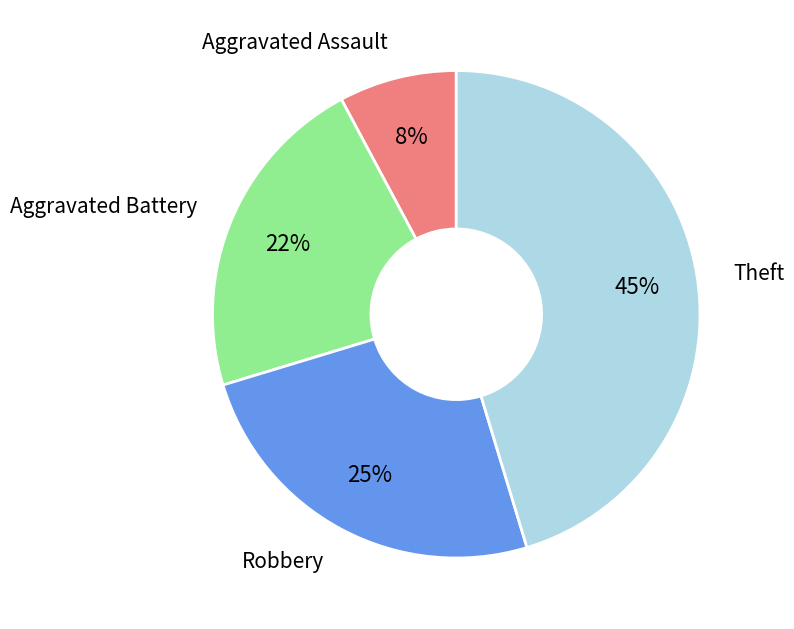

Which slice is the smallest?

Aggravated Assault